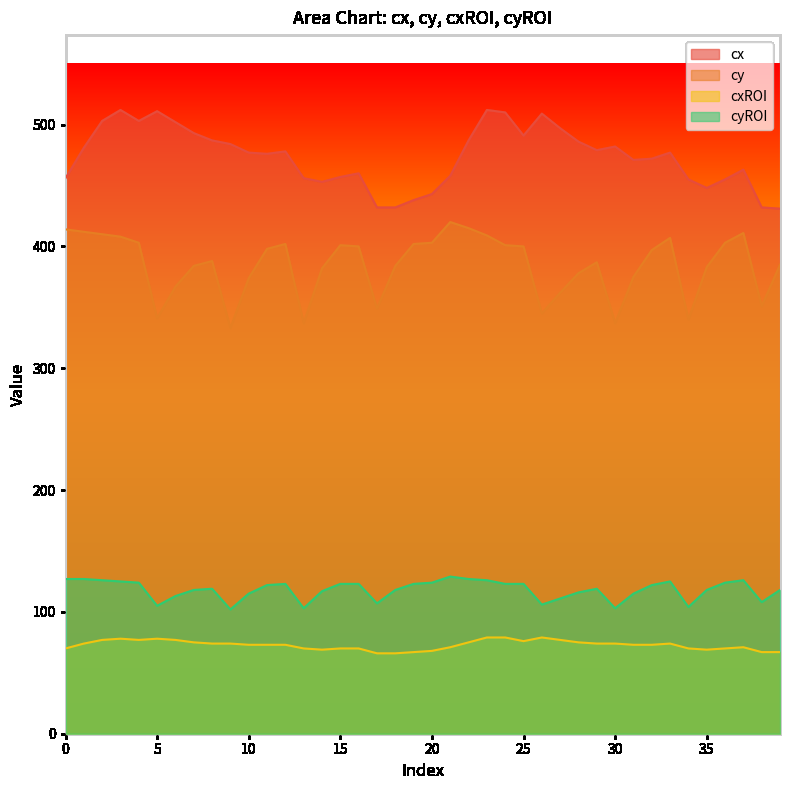

Count the number of categories in the chart.

40